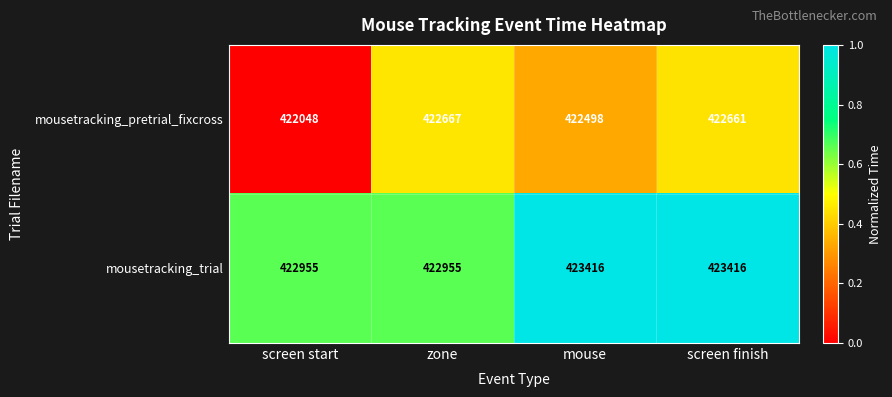

The value of mousetracking_pretrial_fixcross at screen finish is 422661. True or false?

True